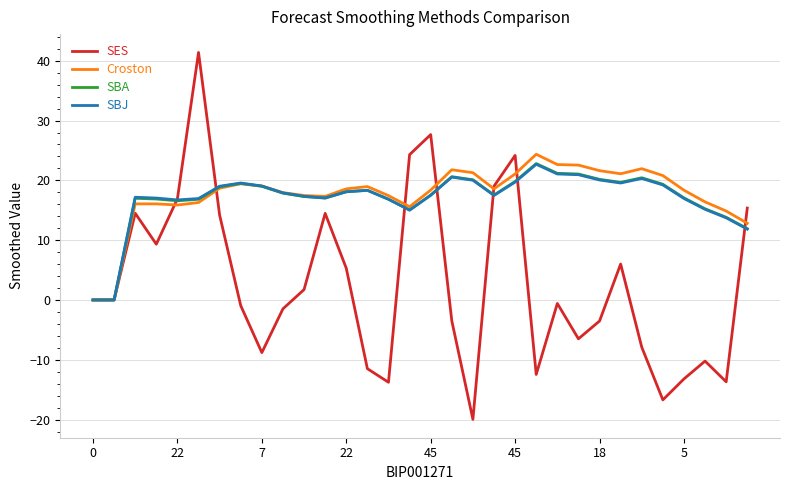

True or false: SBJ has more than 1 points higher than both neighbors.

True